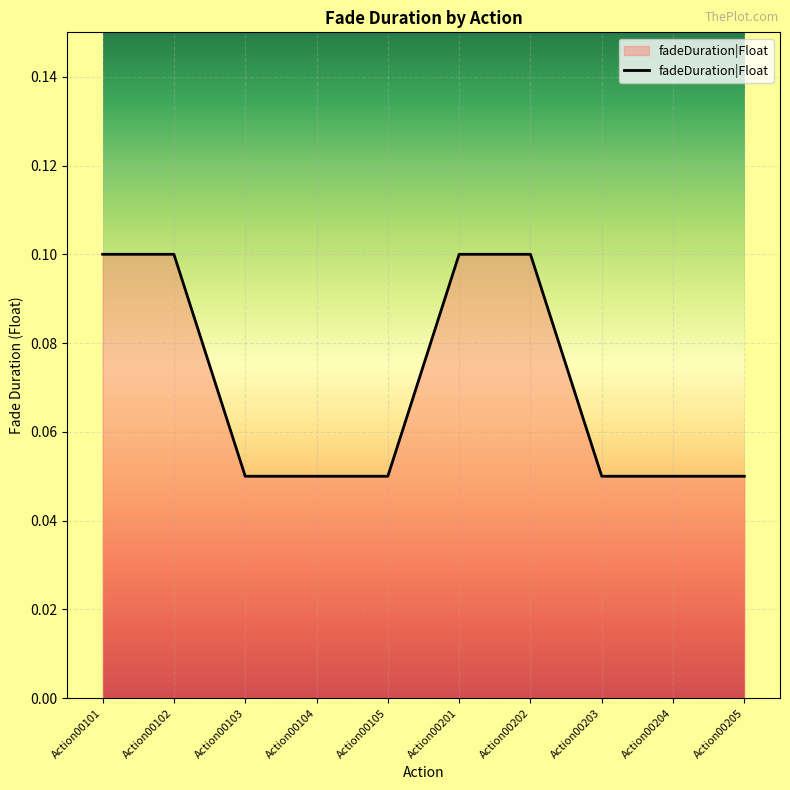

The chart shows a value of 0.1 at Action00201. True or false?

True